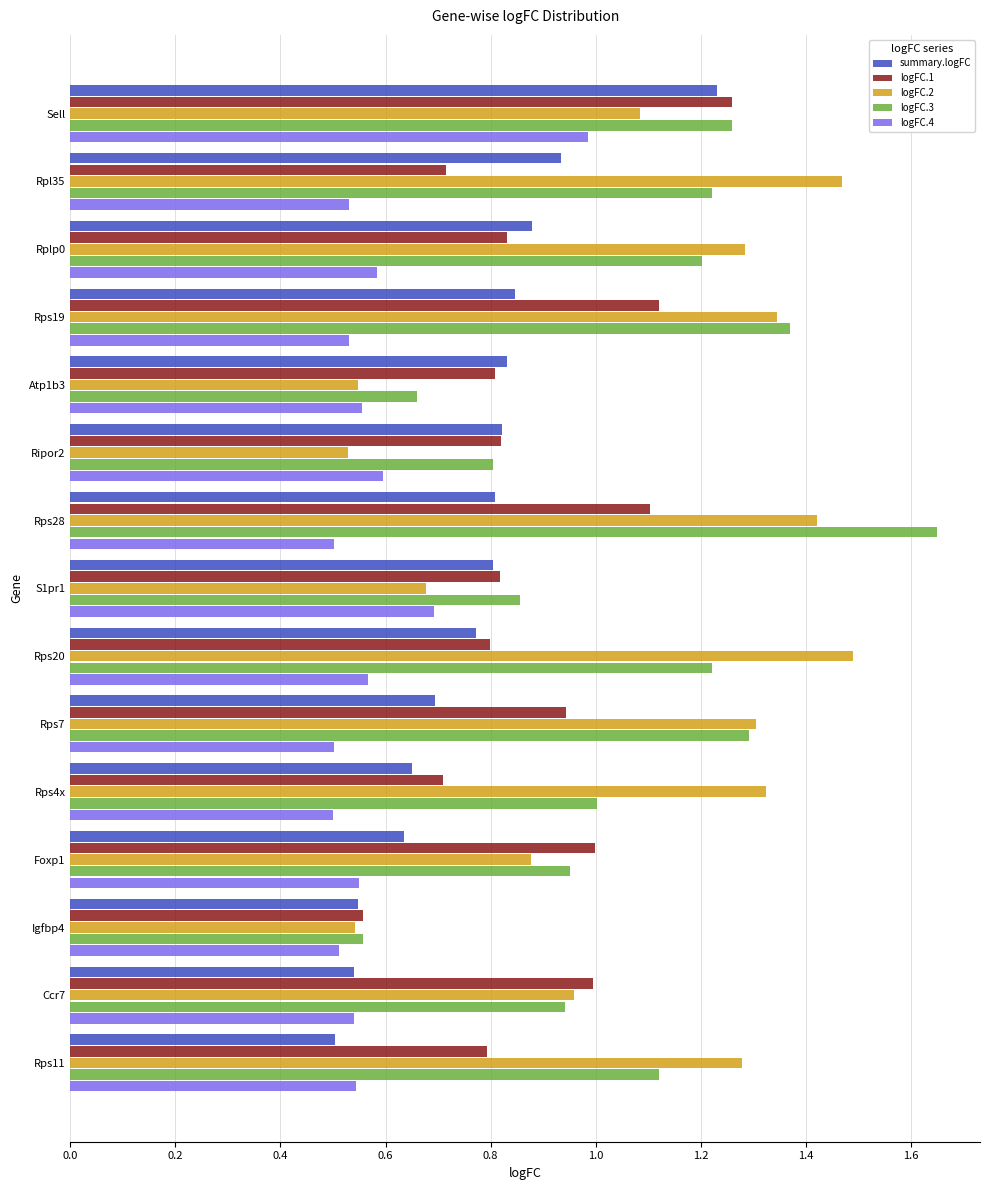

Which label corresponds to the largest value in the chart?

Rps28